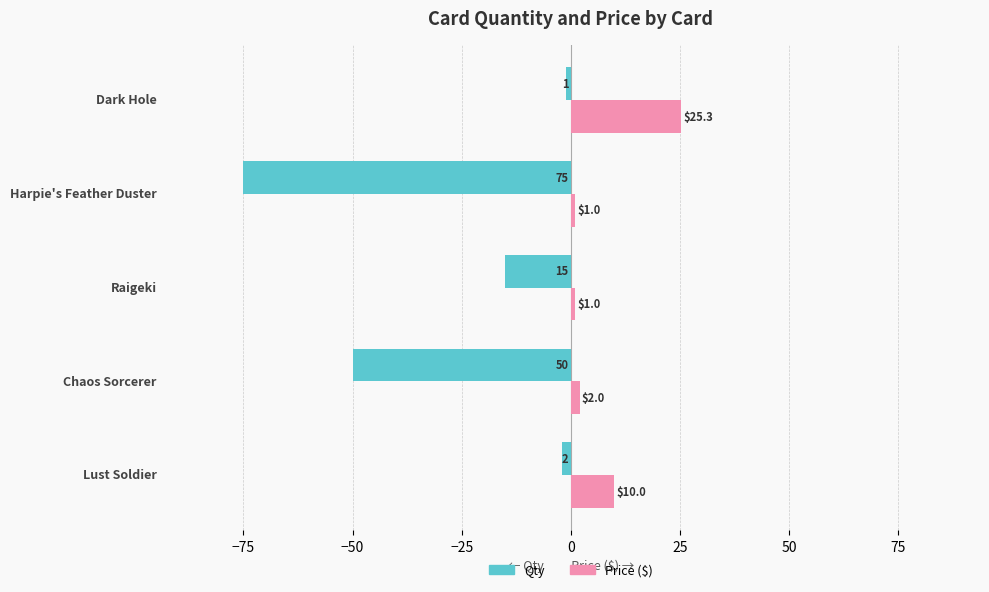

What is the spread (max minus min) of values at Raigeki?

16.0